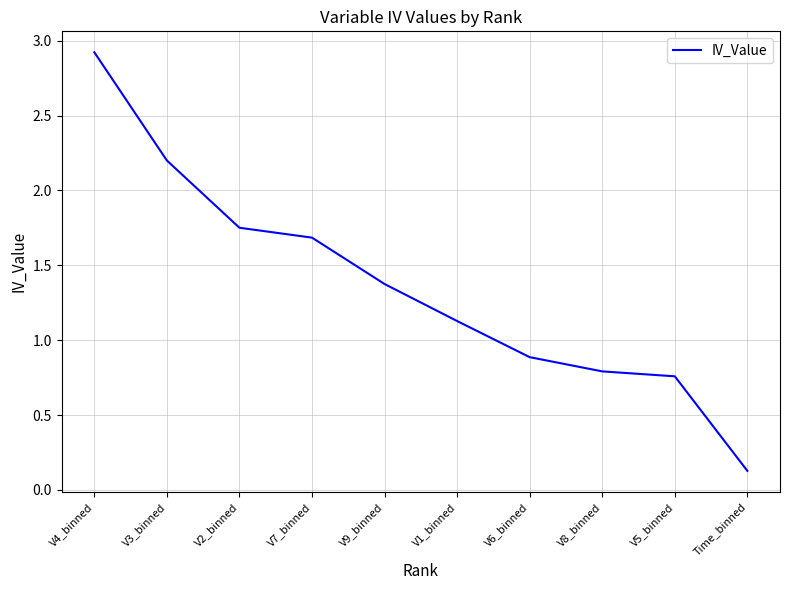

What is the change in value from V2_binned to V9_binned?

-0.4